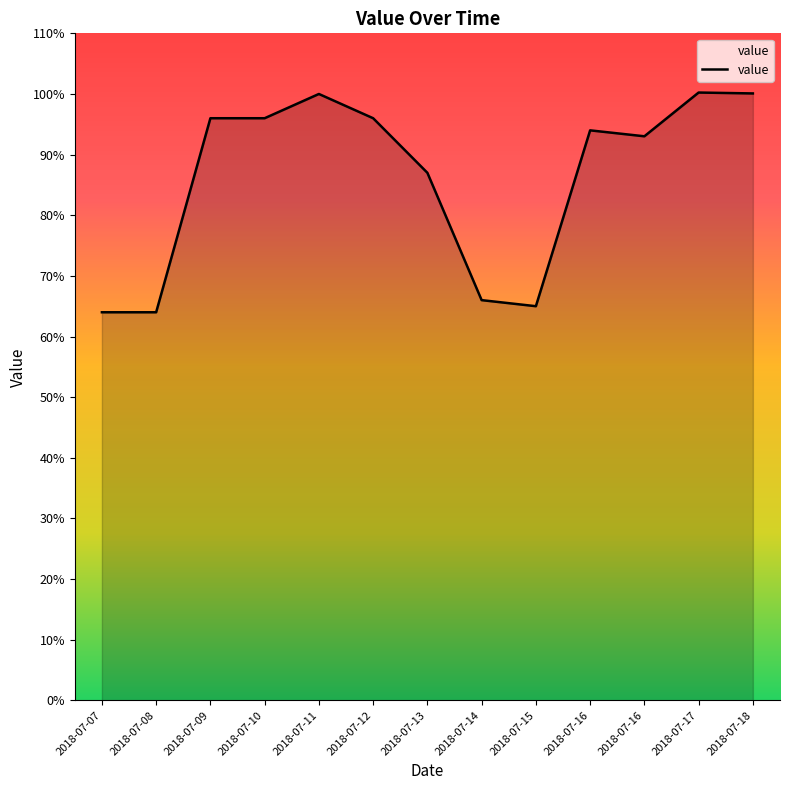

Reading right to left, transcribe all the data shown in this chart.

100.1	100.2	93.0	94.0	65.0	66.0	87.0	96.0	100.0	96.0	96.0	64.0	64.0